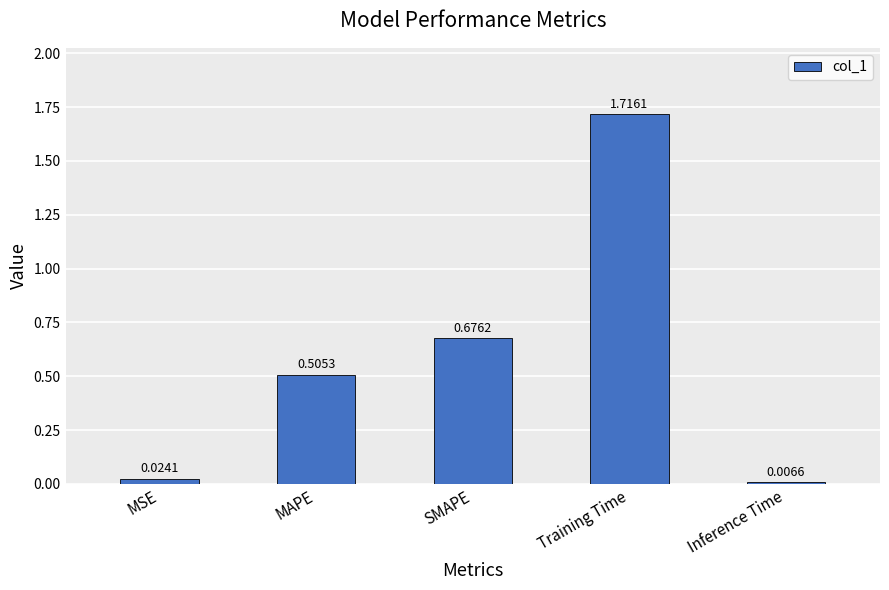

True or false: the data shows 0.3 at SMAPE.

False